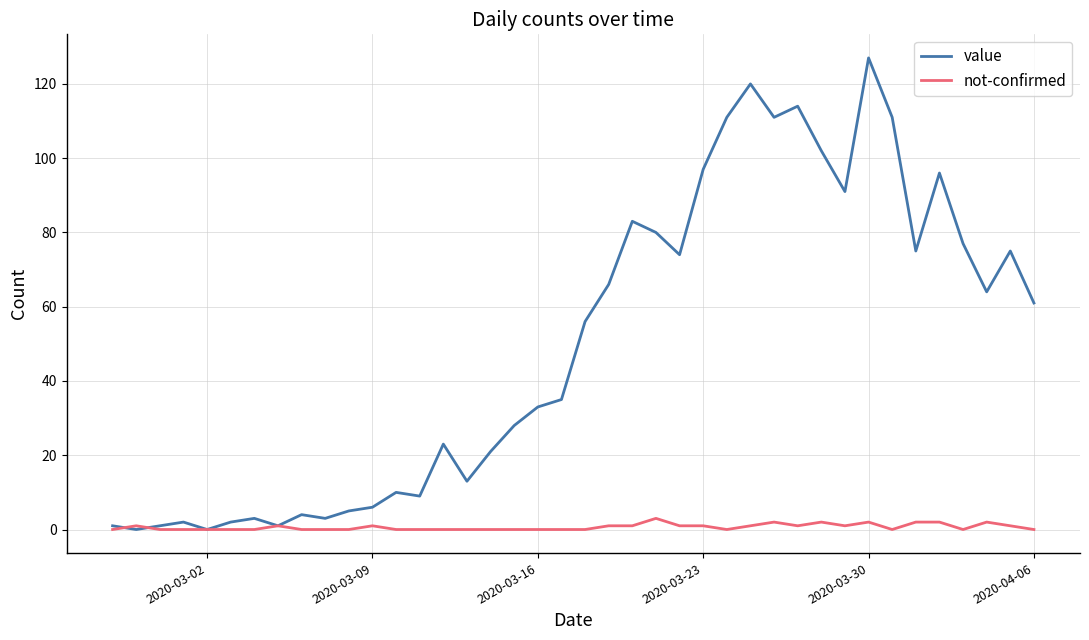

What is the maximum value for value?

127